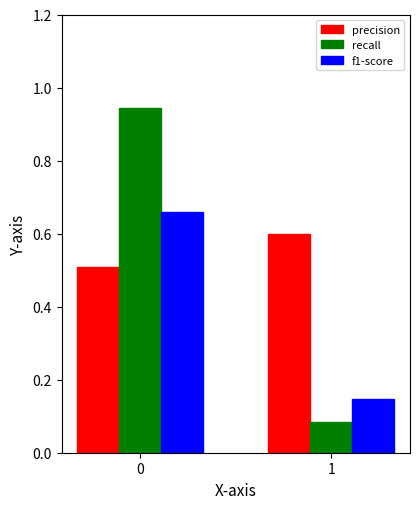

At 0, list the series in order from smallest to largest.

precision, f1-score, recall